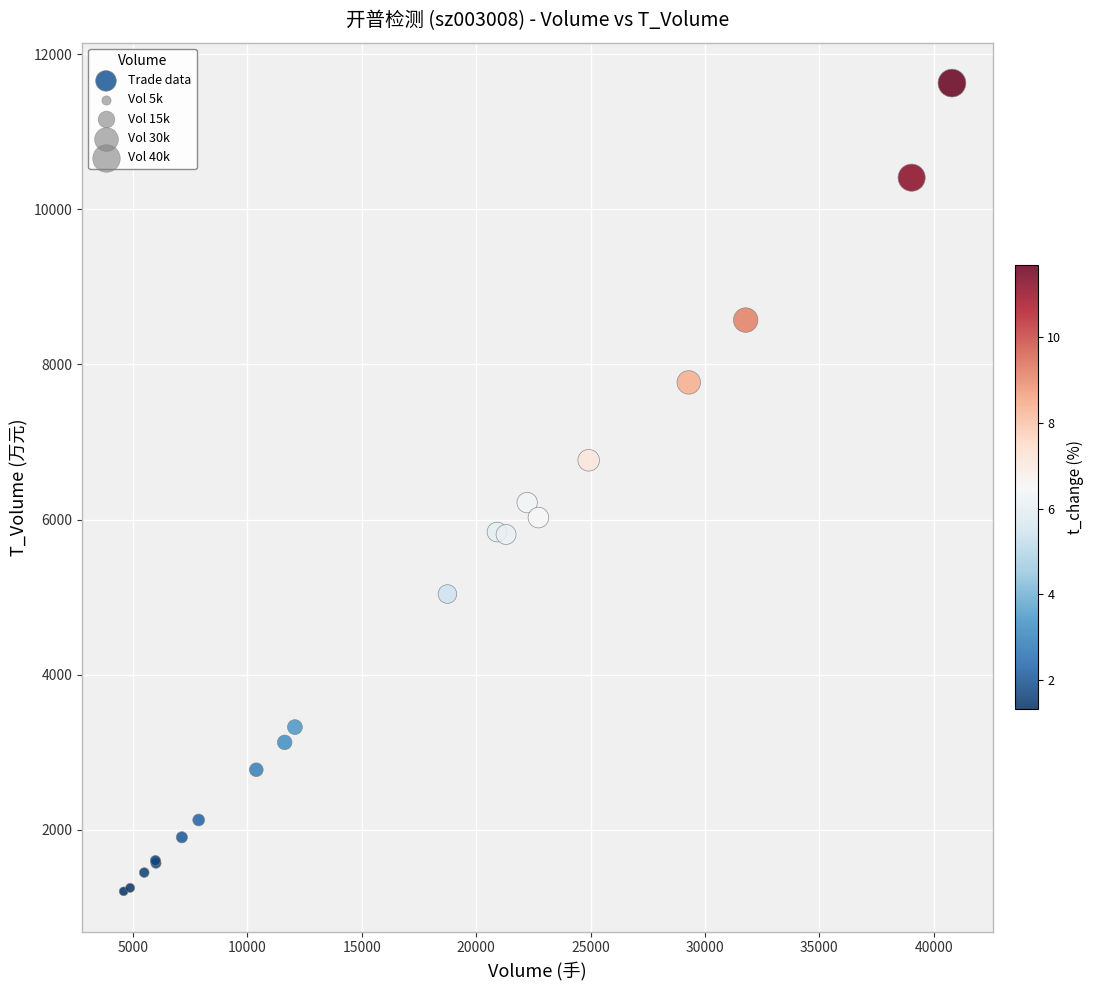

What Y value in the scatter plot is closest to 6416?

6218